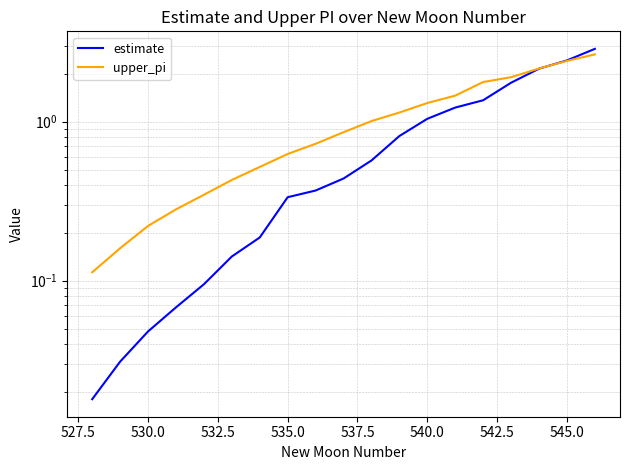

True or false: estimate has more than 1 interior local peaks.

False